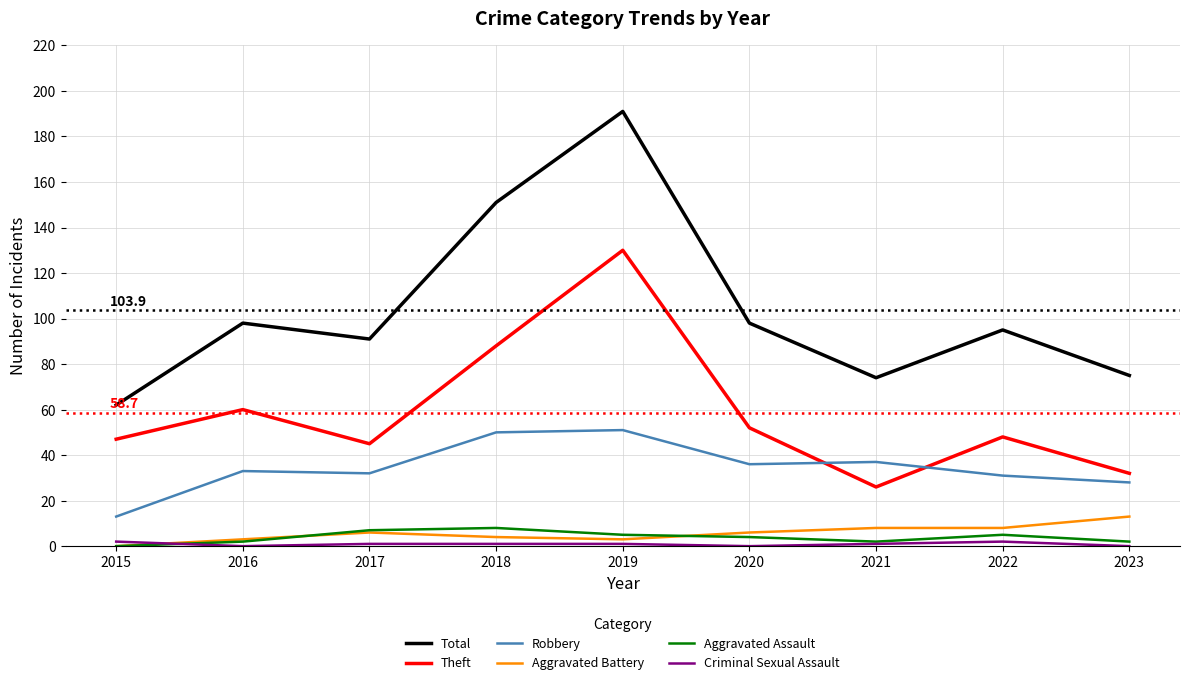

At which label does Aggravated Battery reach its minimum?

2015